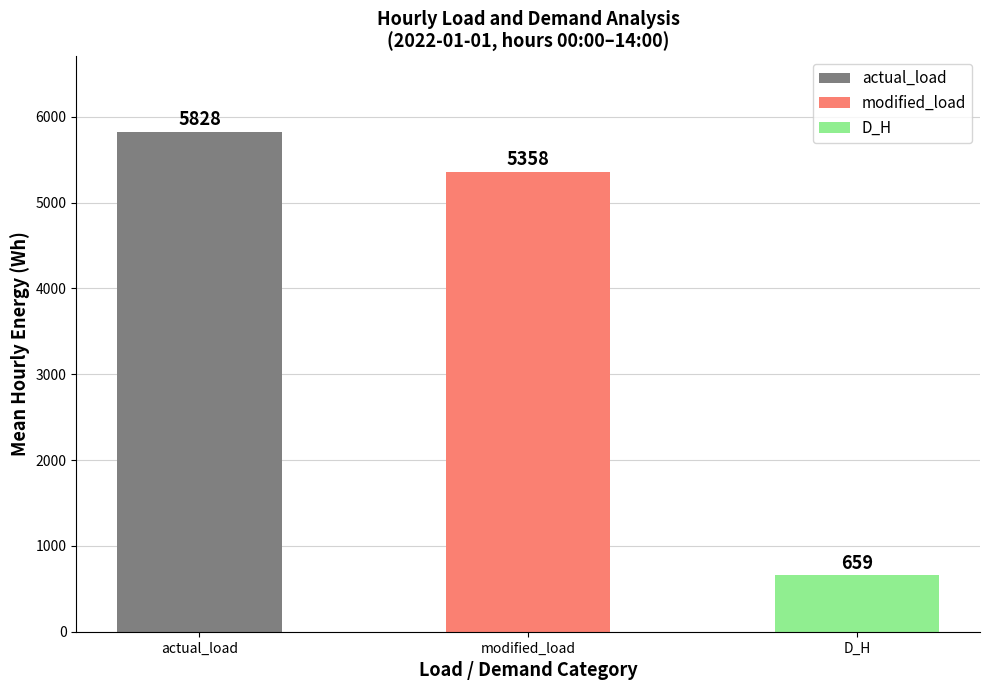

What is the change in value from actual_load to D_H?

-5169